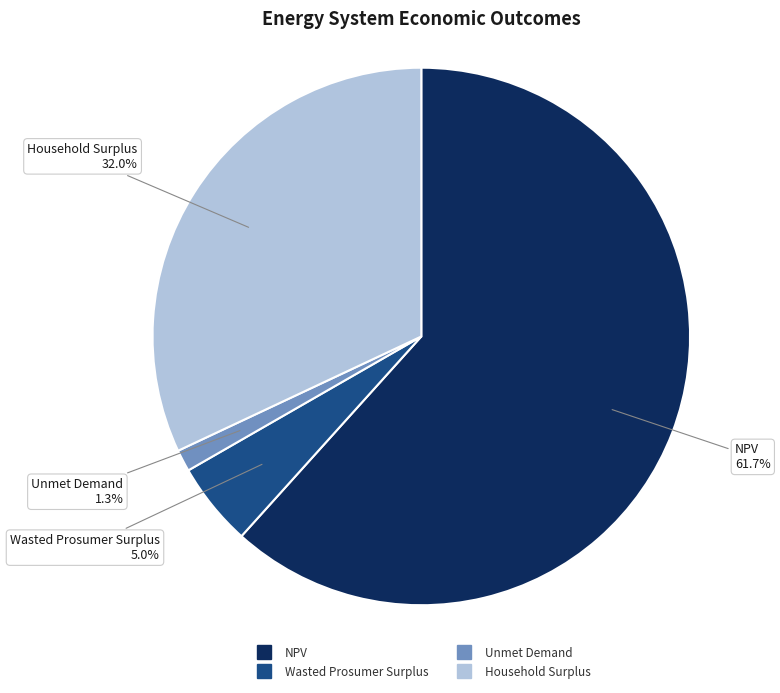

What portion of the pie excludes Household Surplus?

68.0%